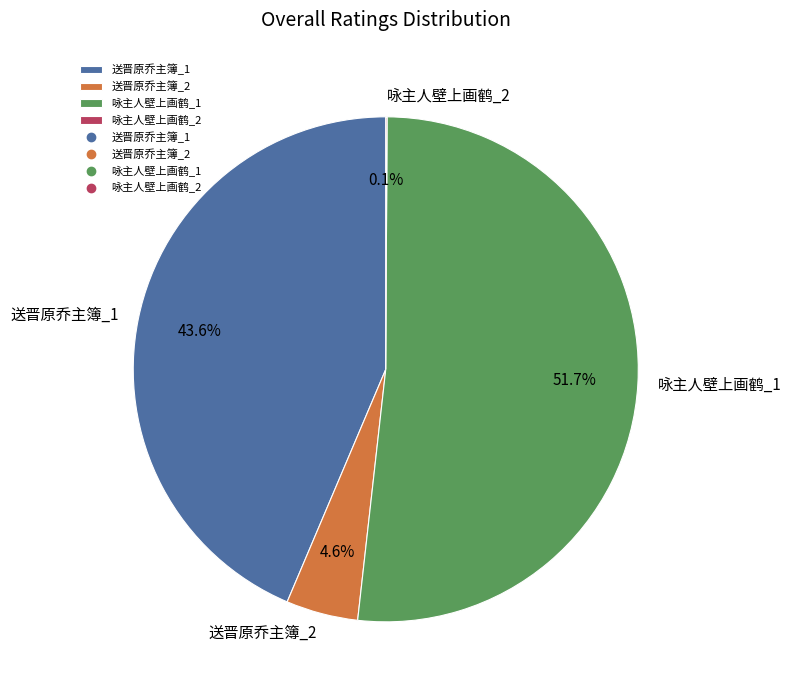

Approximately how many times larger is the value at 送晋原乔主簿_1 compared to 咏主人壁上画鹤_1?

0.8